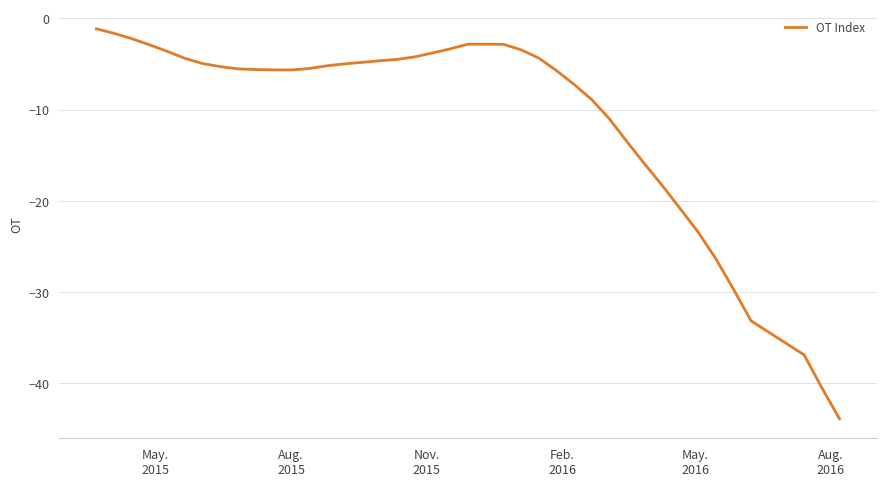

What is the difference between the maximum and minimum values?

42.7